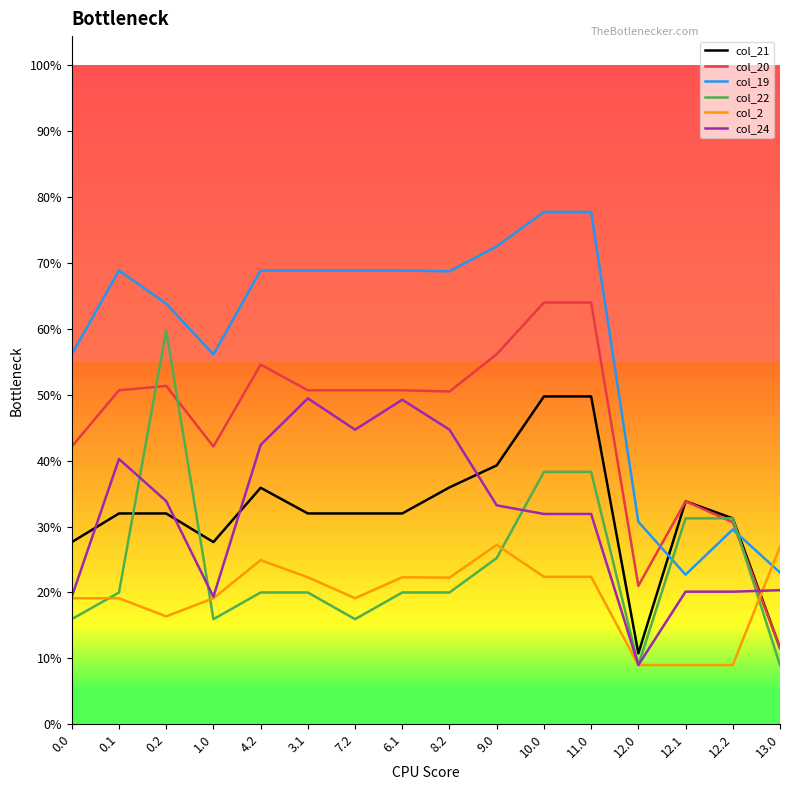

What position from the left is 8.2?

9